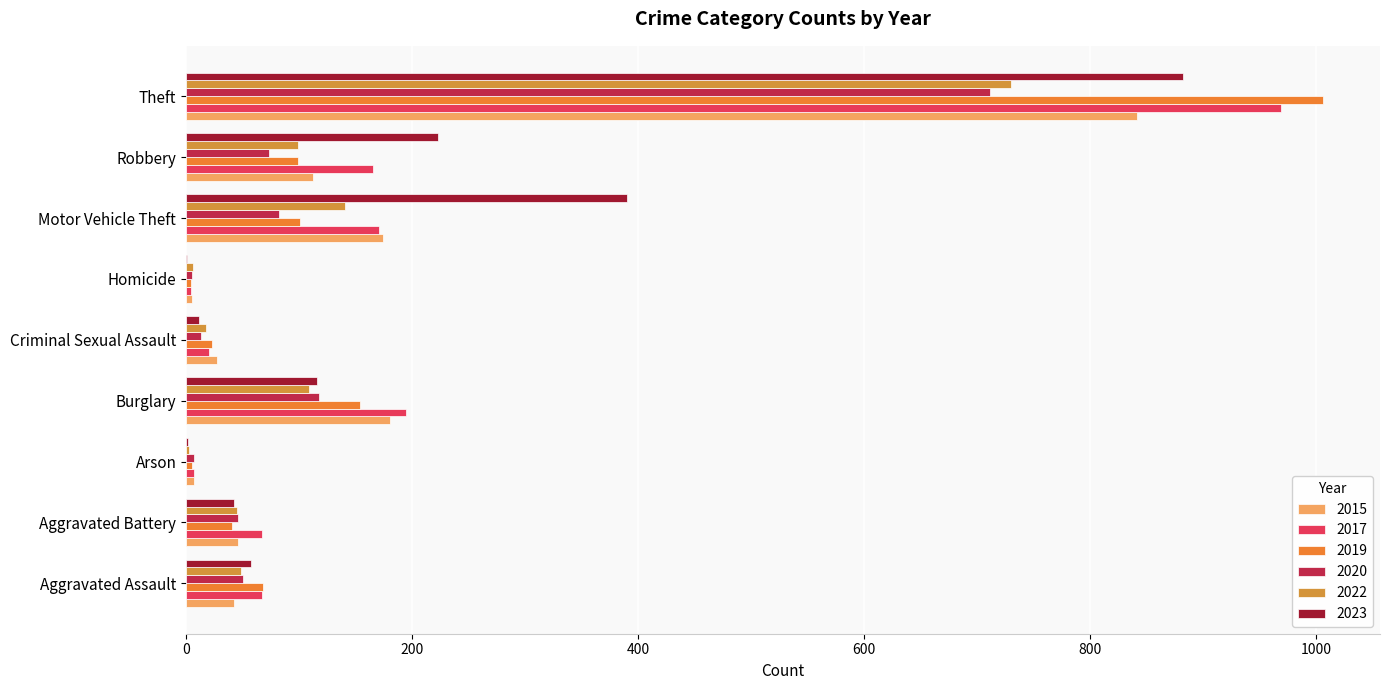

Is it true that 2022 equals 109 at Burglary?

True